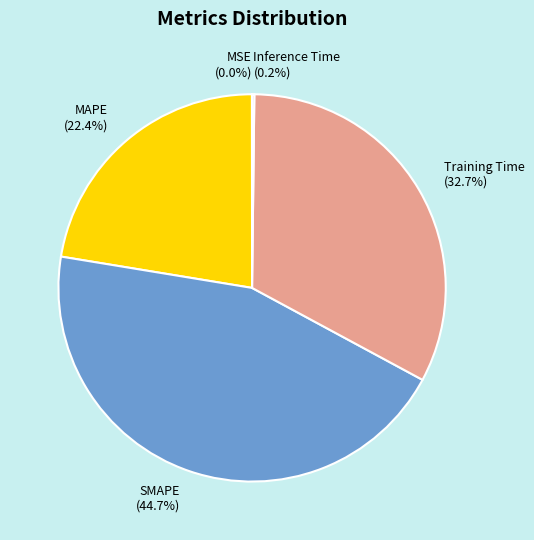

Which category has the biggest portion of the pie?

SMAPE